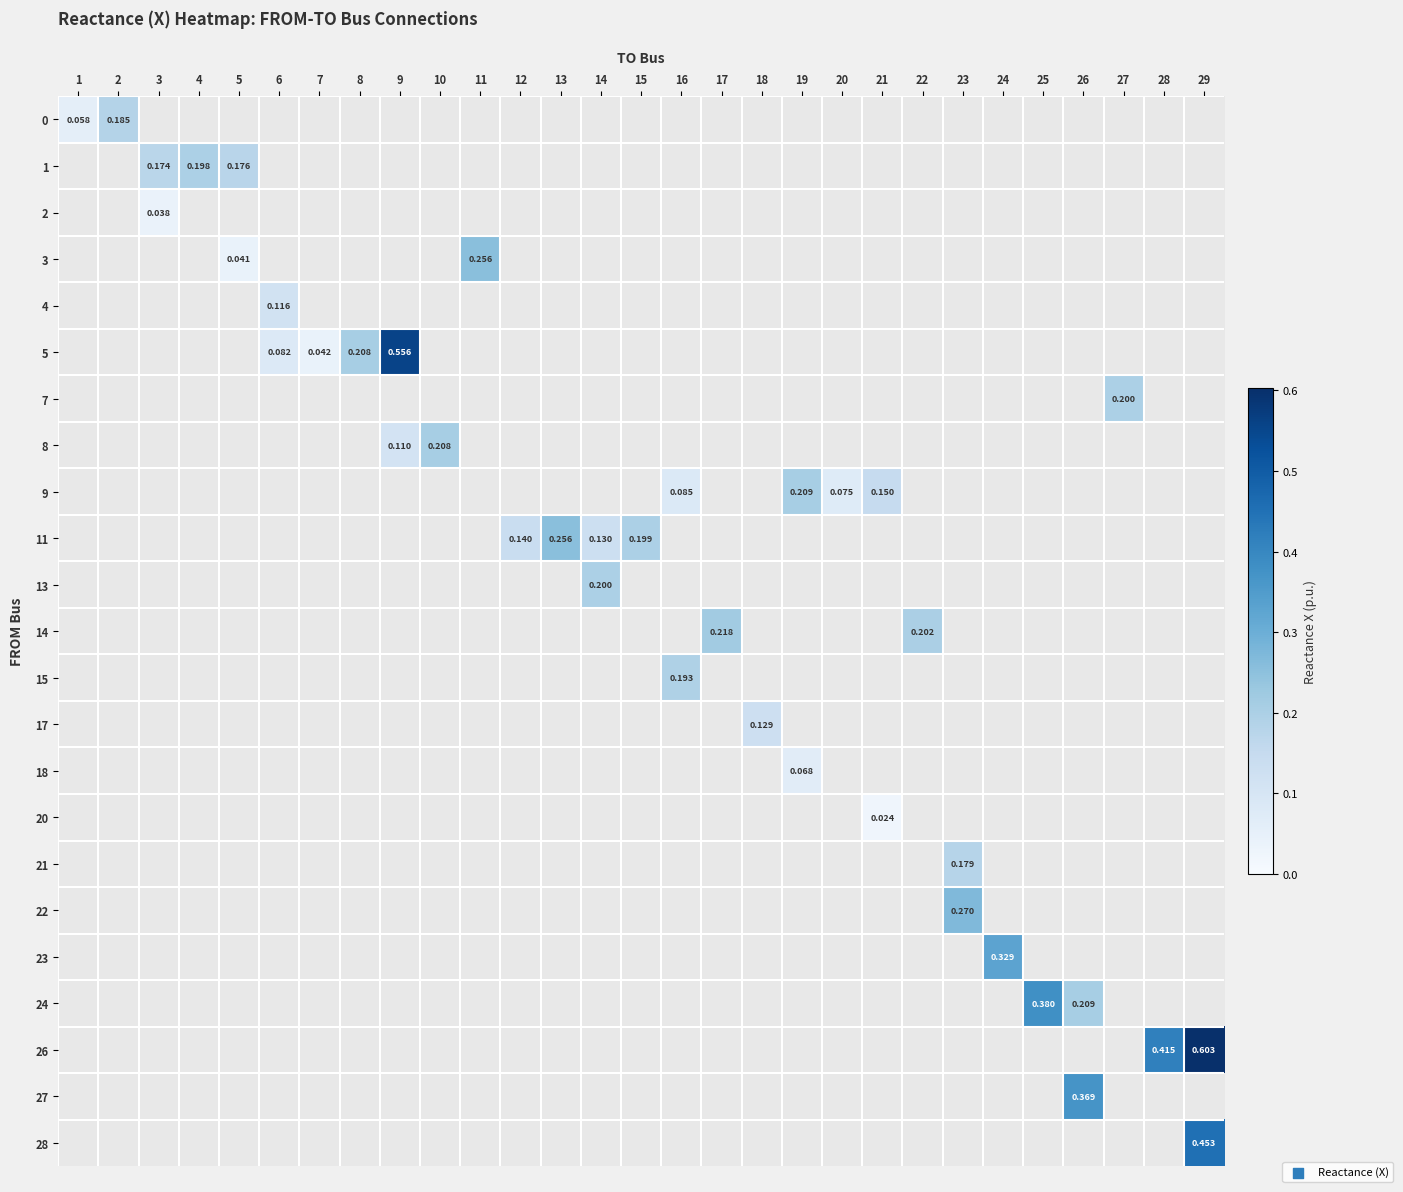

The row_7 series shows 0.1 at 10. True or false?

False